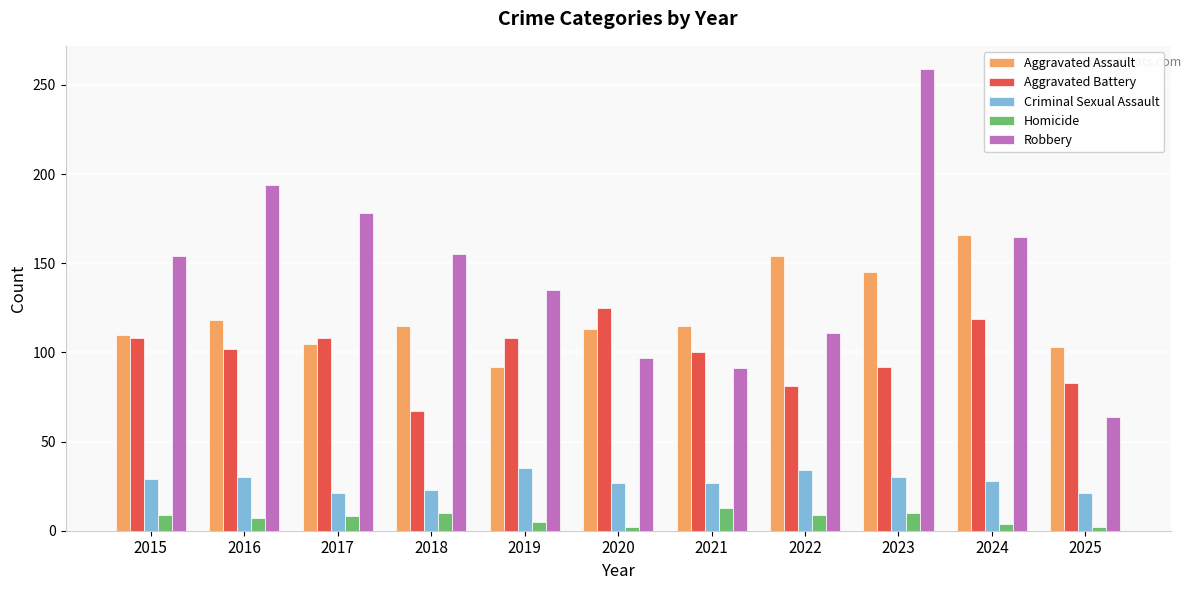

Which category has the highest value across all series?

2023